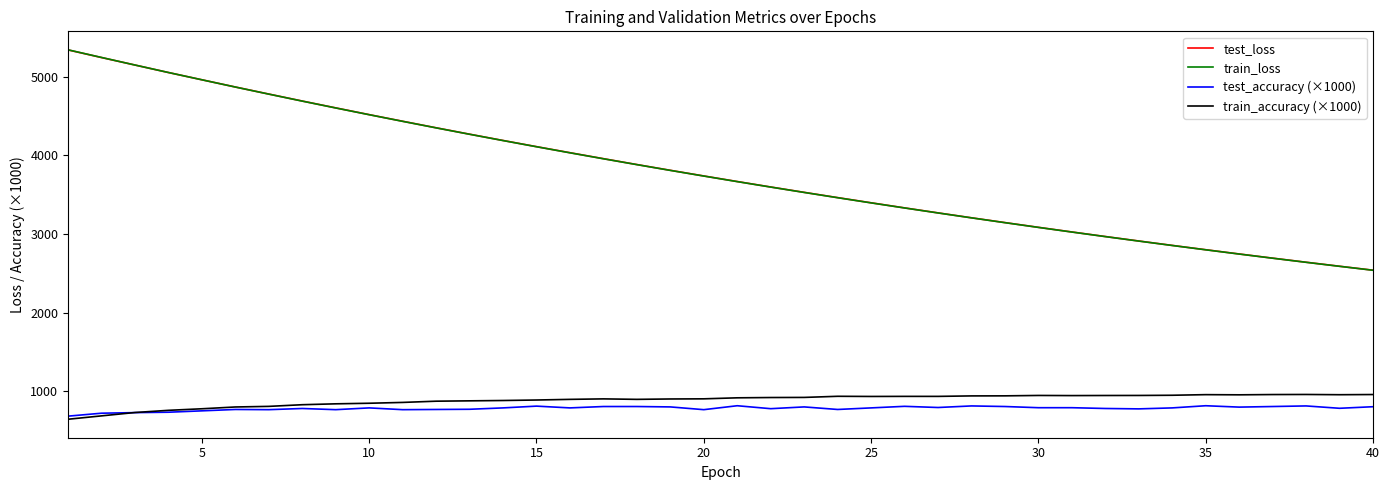

True or false: test_loss and train_accuracy (×1000) intersect in this chart.

False